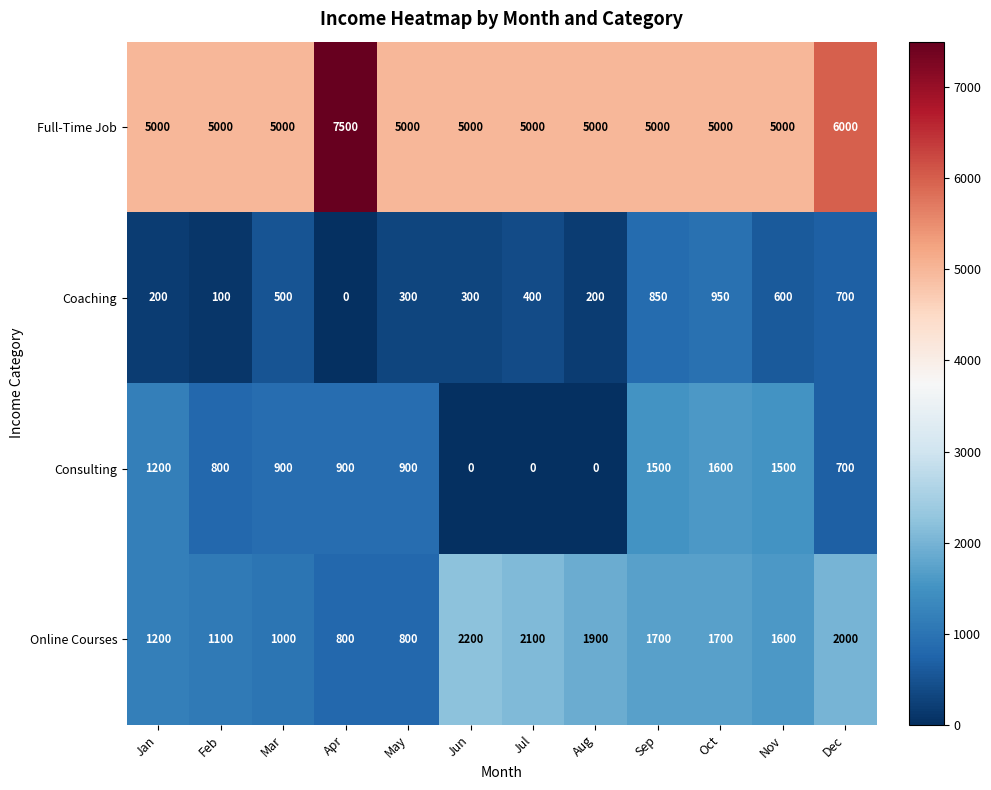

Between Jan and May, which series saw the biggest shift?

Online Courses